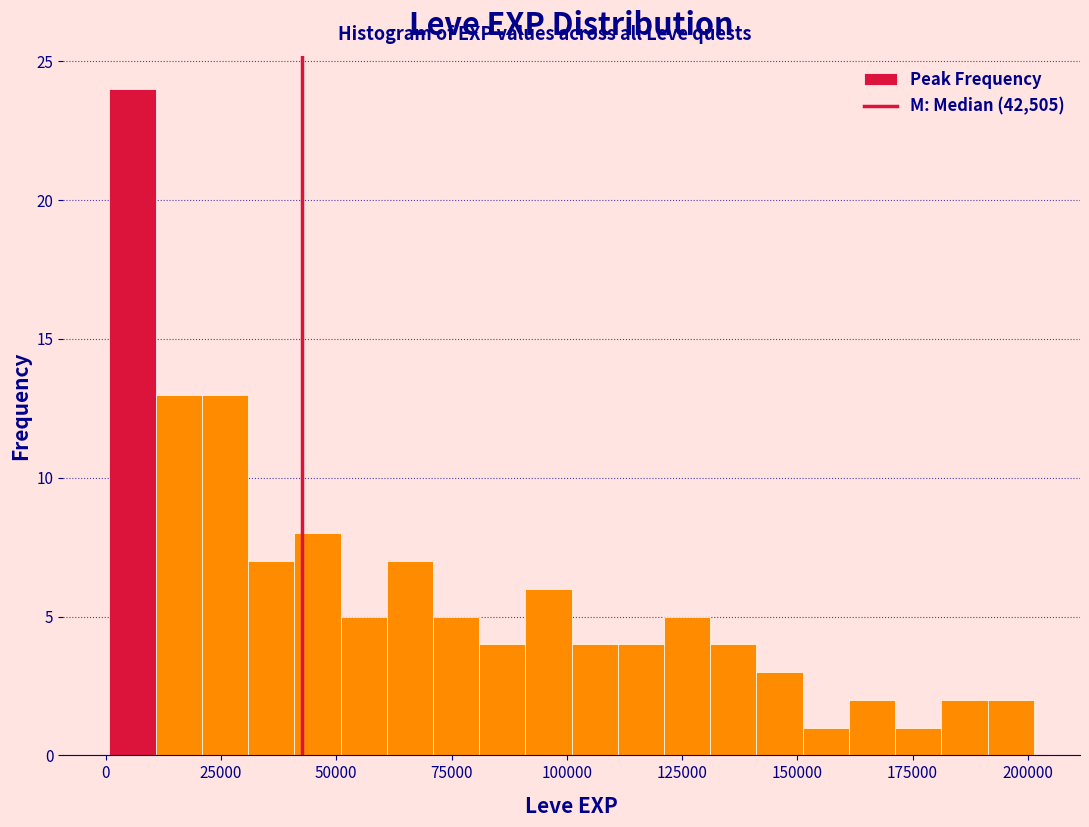

Read against the x-axis, roughly where is the centre of the tallest bar?

5000